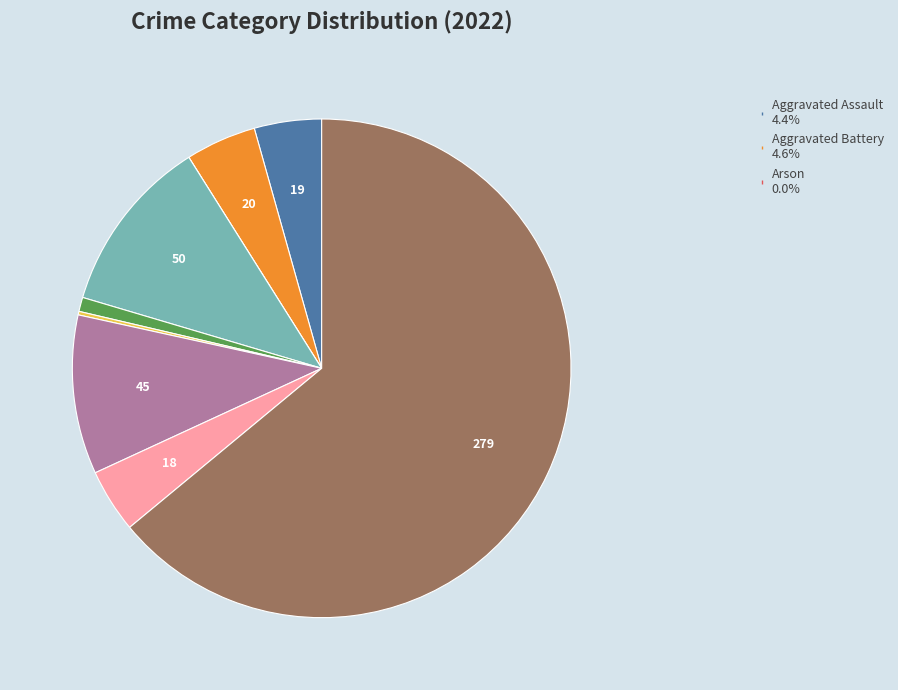

Is there any slice that represents more than half of the pie?

Yes